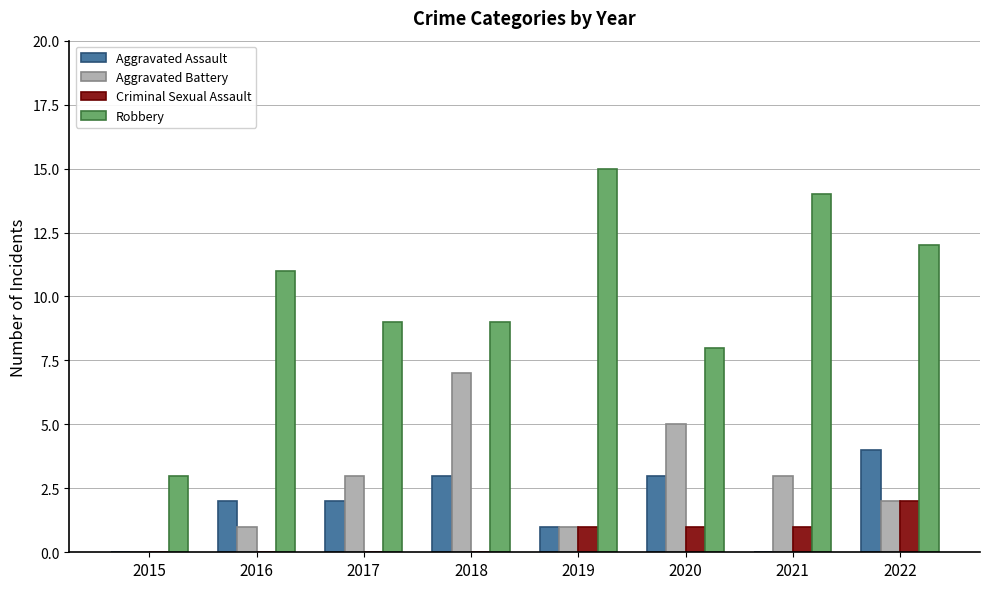

What is the maximum value for Aggravated Assault?

4